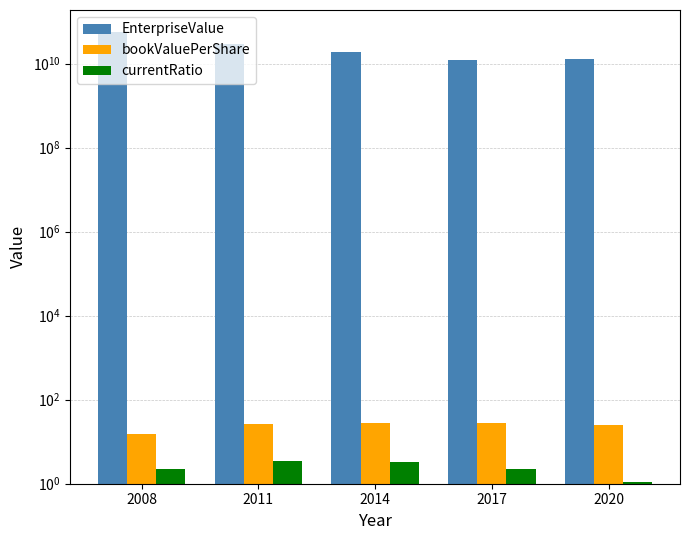

Reading left to right, extract all data points from this chart.

EnterpriseValue: 55069864000.0	28525600000.0	18535565000.0	12078294000.0	12724890000.0
bookValuePerShare: 15.2	26.1	28.6	27.4	25.3
currentRatio: 2.2	3.5	3.4	2.3	1.1